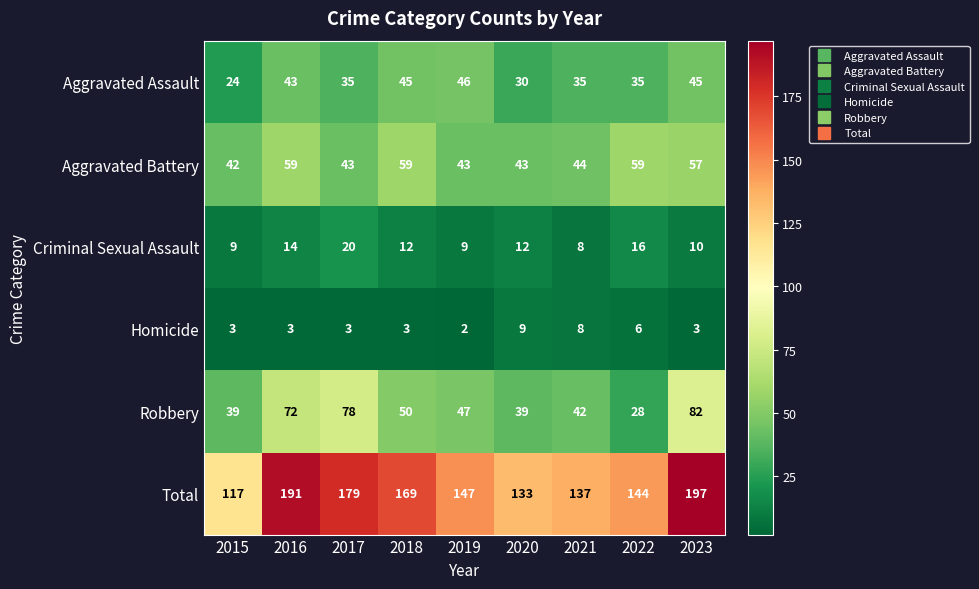

What is the sum of all Homicide values?

40